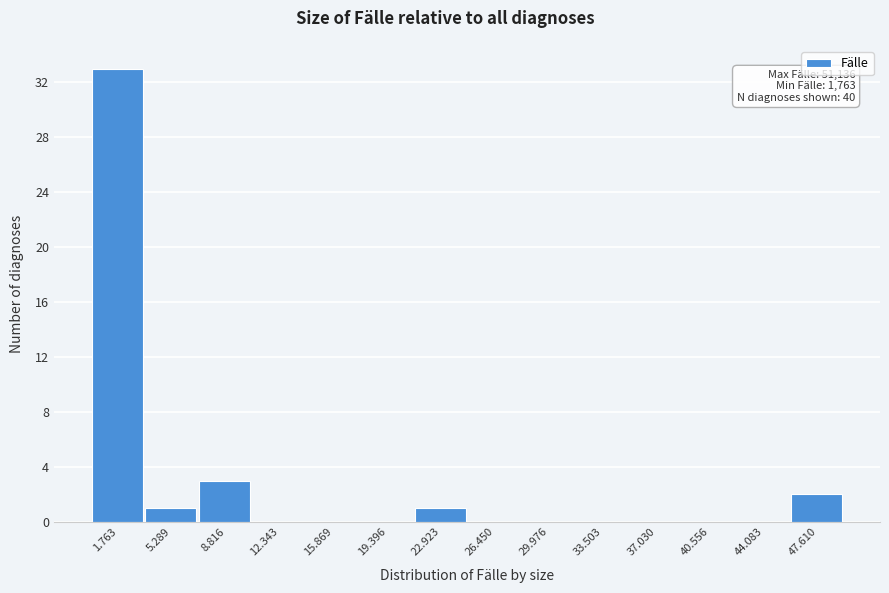

Reading right to left, list all the values displayed in this chart.

47.610=2	44.083=0	40.556=0	37.030=0	33.503=0	29.976=0	26.450=0	22.923=1	19.396=0	15.869=0	12.343=0	8.816=3	5.289=1	1.763=33